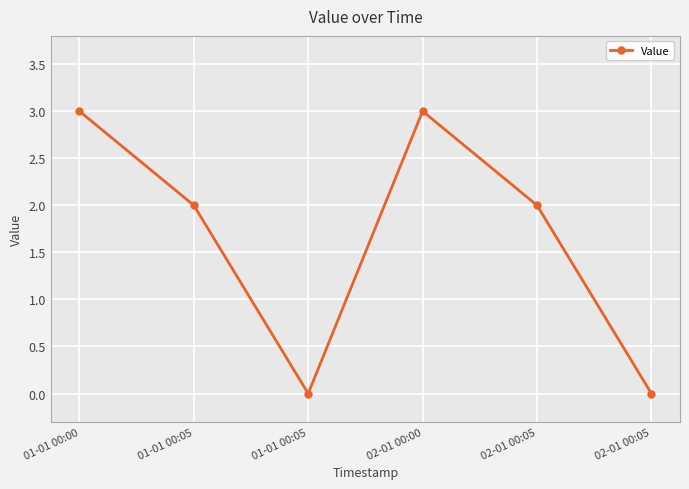

Which category has the lowest value across all series?

01-01 00:05